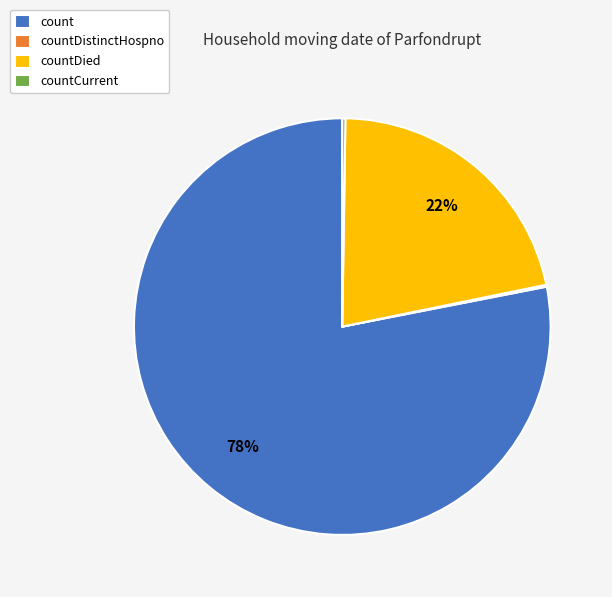

What is the ratio of the value at countDied to the value at count?

0.3